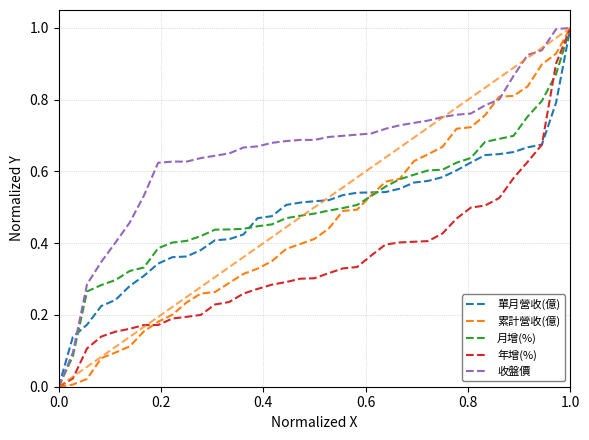

What are all the series names shown in the legend?

單月營收(億), 累計營收(億), 月增(%), 年增(%), 收盤價